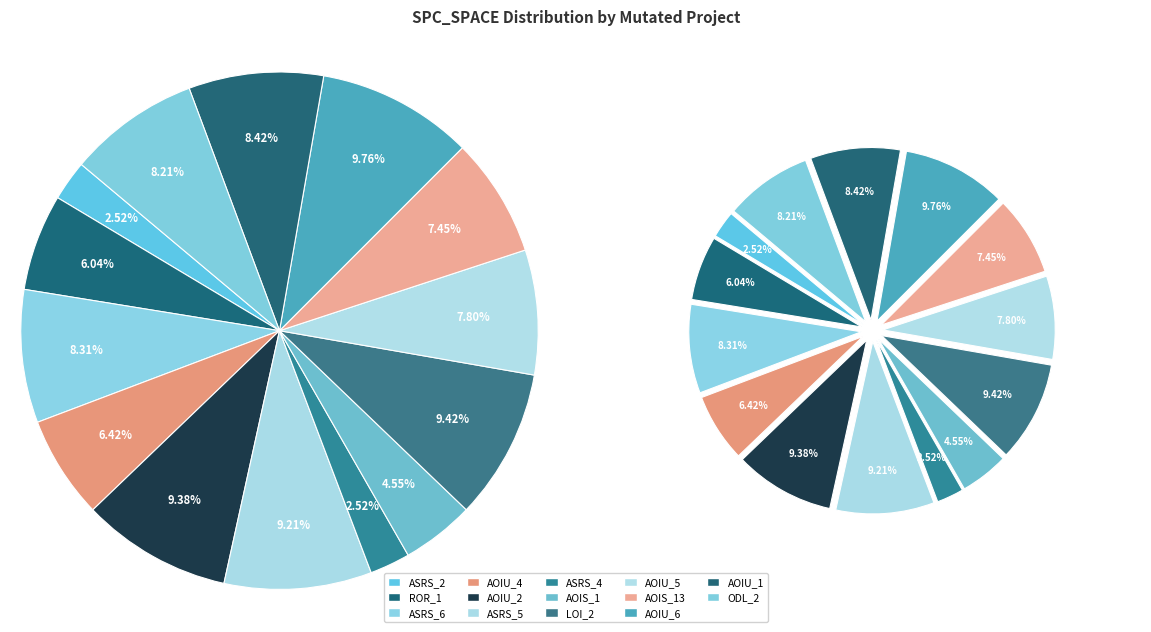

What portion of the pie excludes Weight.ElevatorSystem.Elevator.ODL_2?

91.8%